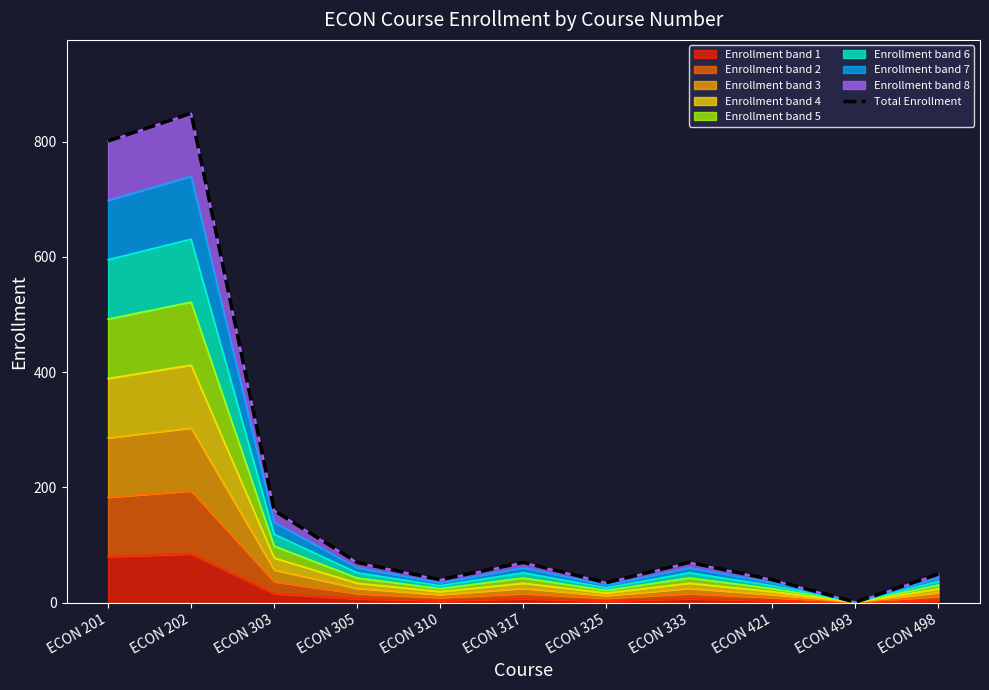

How many data points are less than 70?

5